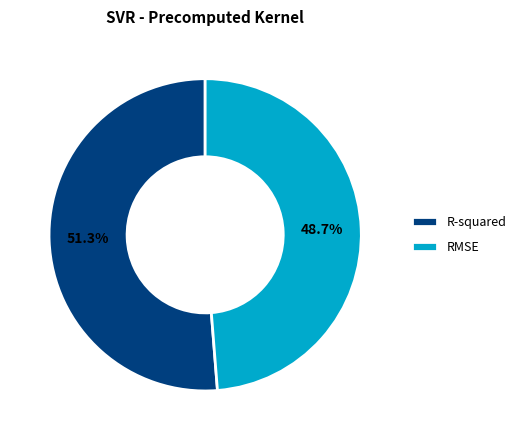

Combined, what portion of the pie is RMSE and R-squared?

100.0%